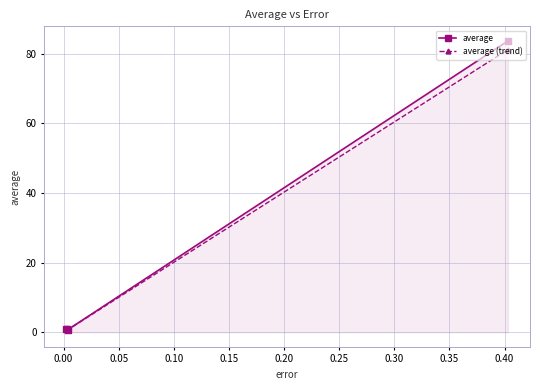

In average (trend), how many points are lower than both neighbors (excluding endpoints)?

1